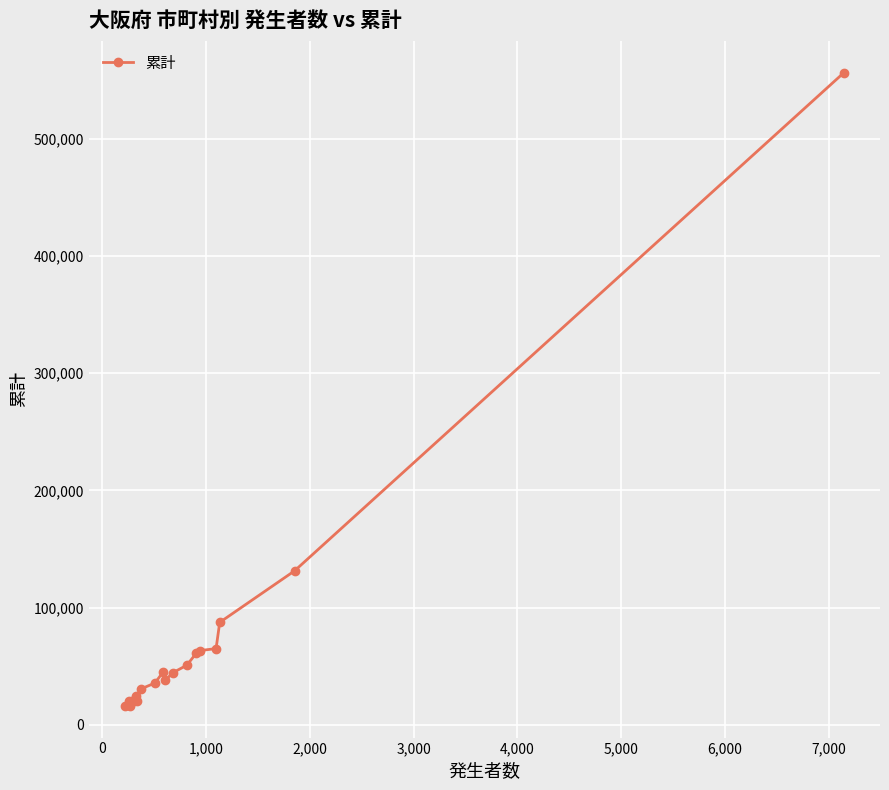

Does the chart display data point markers on the line(s)?

Yes